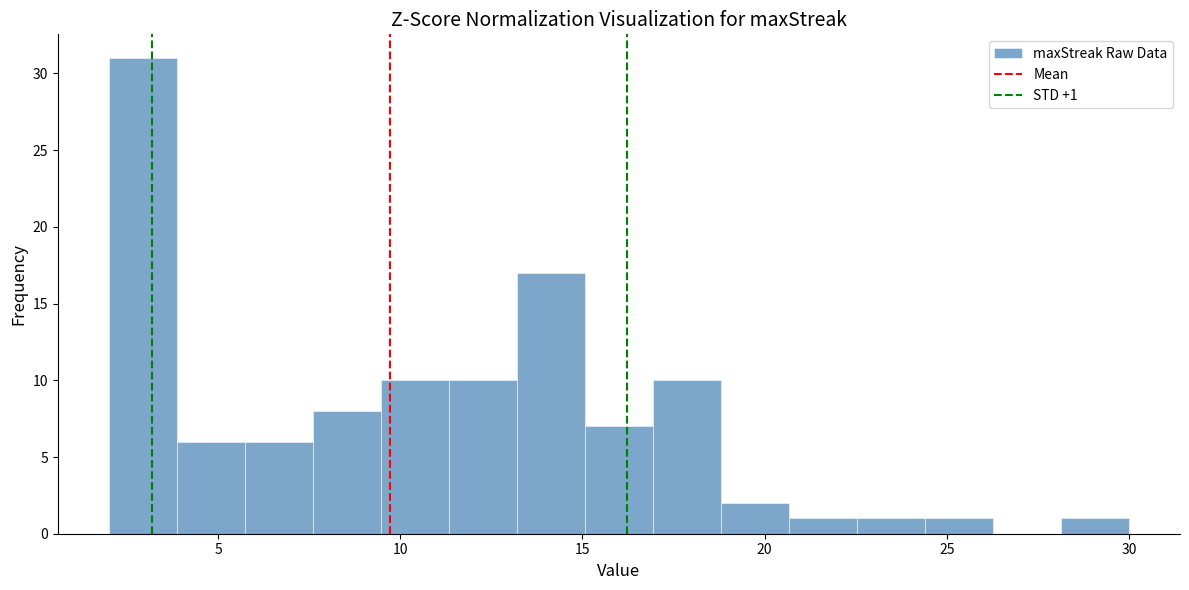

Read against the x-axis, roughly where is the centre of the tallest bar?

3.0